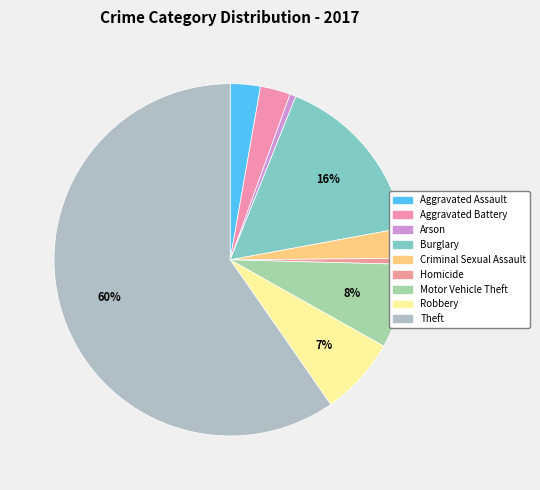

Count the number of slices in the pie.

9